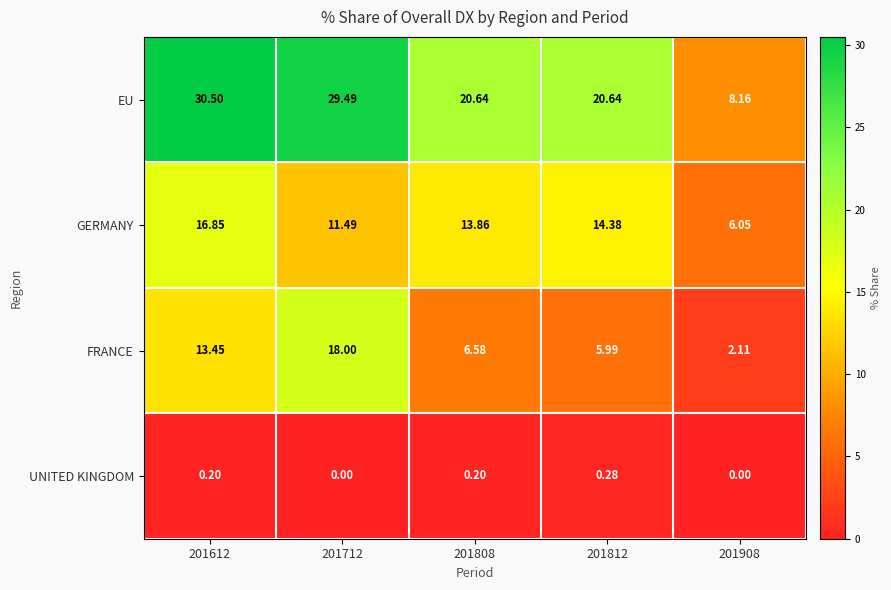

Rank the series by their maximum value, from lowest to highest.

UNITED KINGDOM, GERMANY, FRANCE, EU